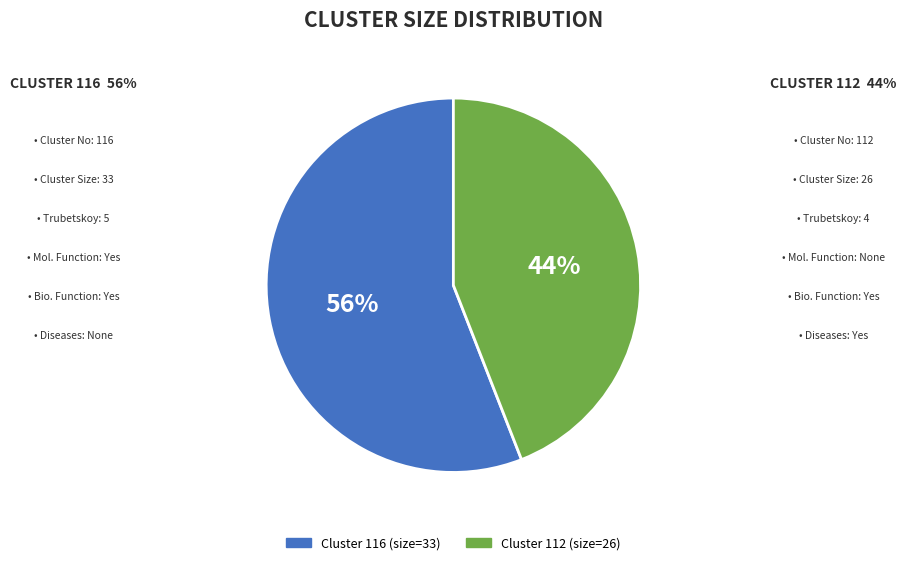

To the nearest percent, what is the difference between the largest and smallest slice percentages?

12%